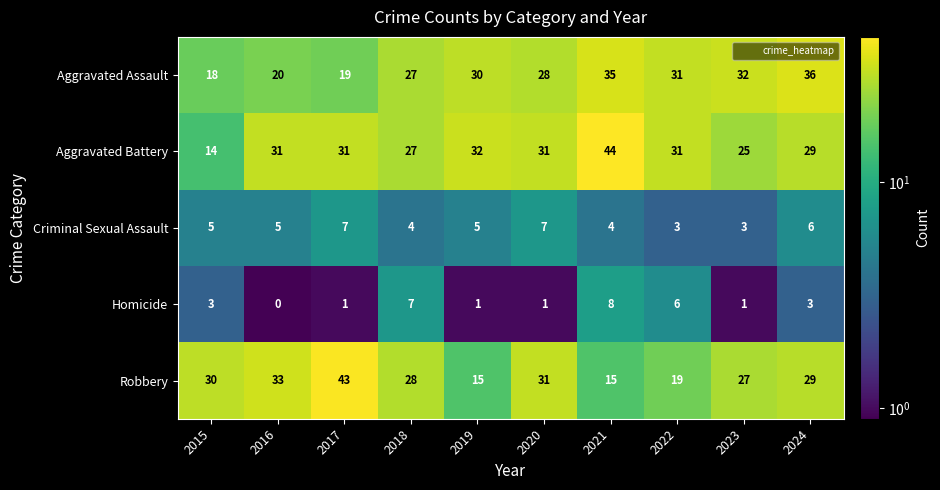

What is the difference between the maximum and minimum values in the Criminal Sexual Assault series?

4